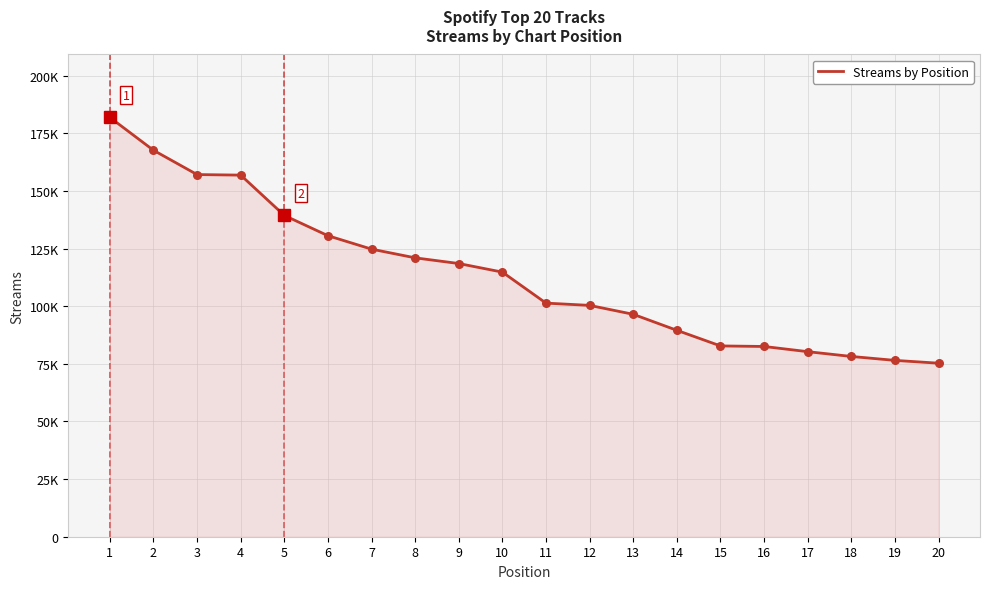

What is the change in value from 6 to 9?

-12073